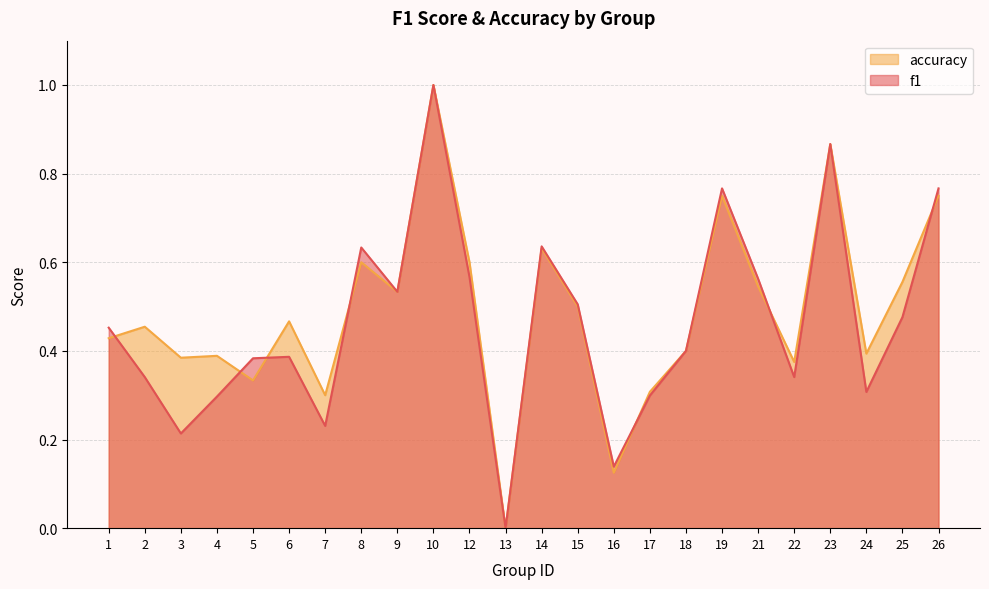

What is the value of the accuracy point at the 13th from the left?

0.6